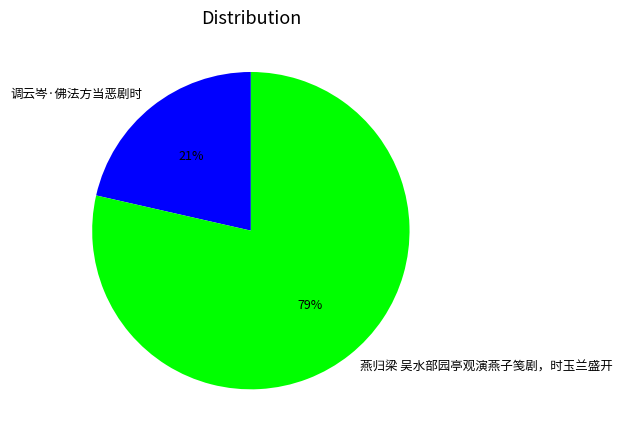

To the nearest percent, what is the combined percentage of 调云岑·佛法方当恶剧时 and 燕归梁 吴水部园亭观演燕子笺剧，时玉兰盛开?

100%